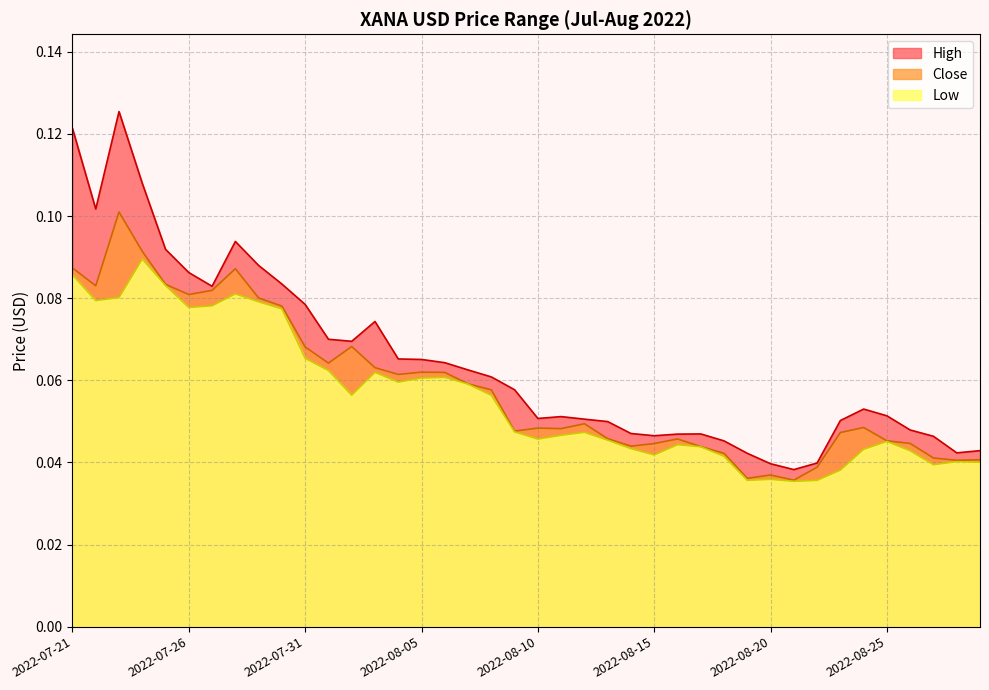

True or false: Close has a value of 0.0 at 2022-07-21.

False